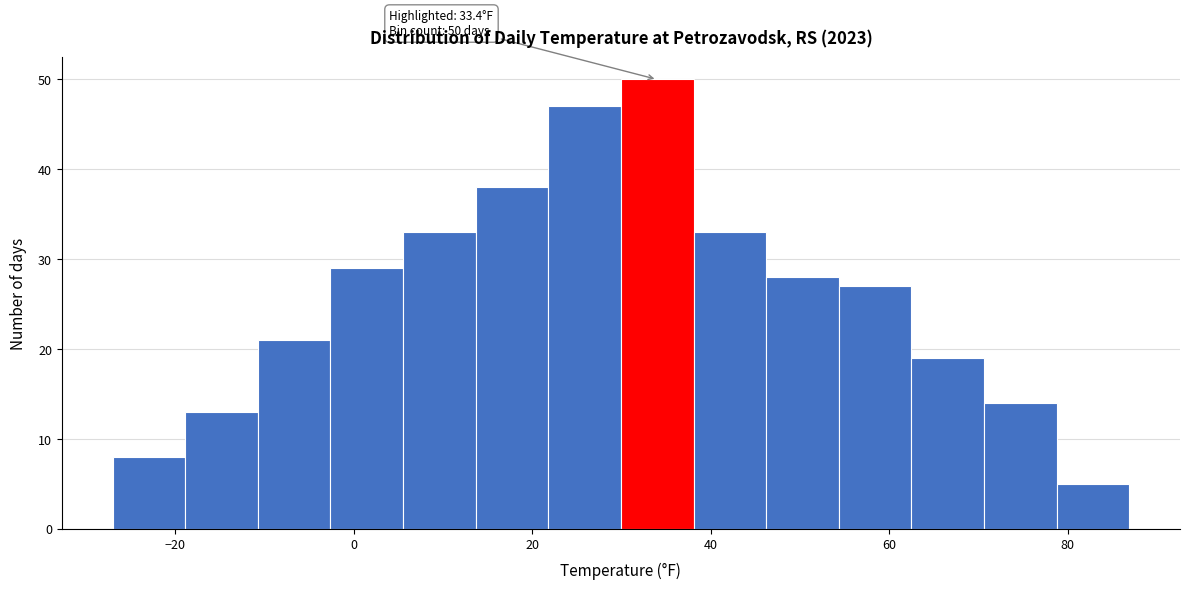

Over which range of the x-axis is the bar tallest?

30 to 38